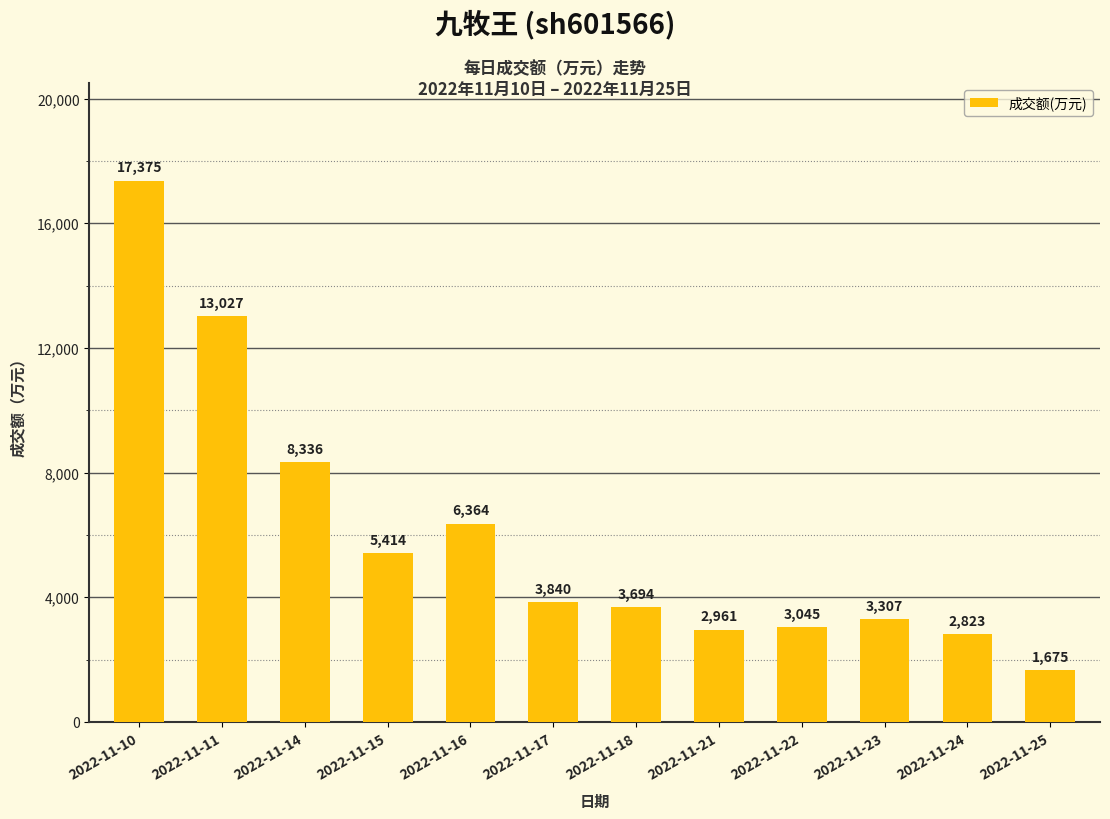

What is the approximate value at 2022-11-14?

8336